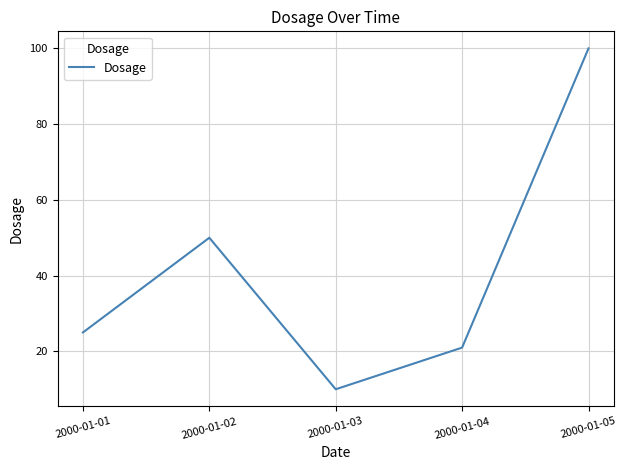

Which label corresponds to the largest value in the chart?

2000-01-05